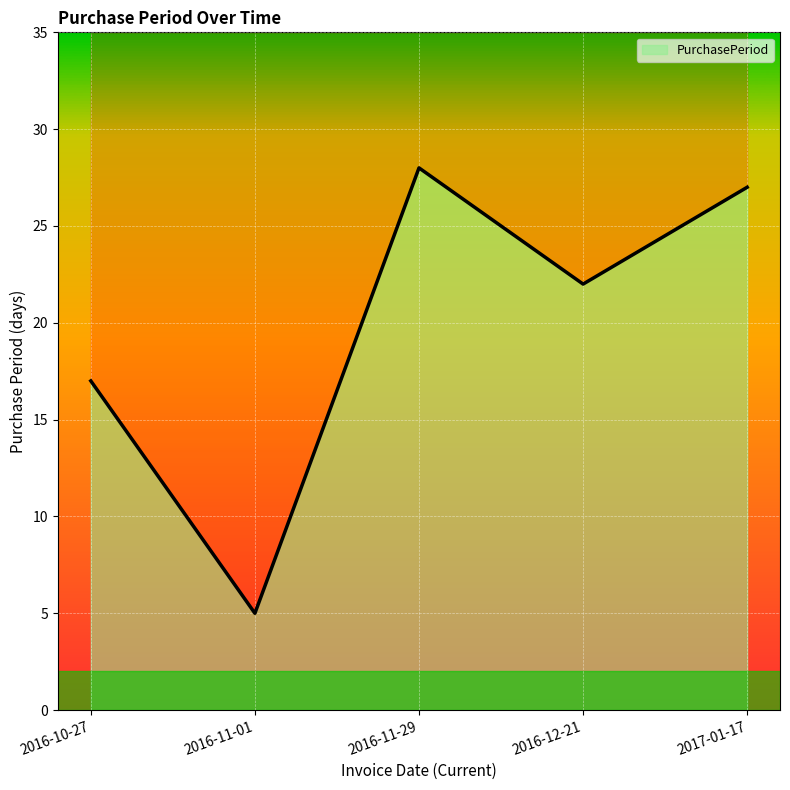

What is the ratio of the value at 2016-10-27 to the value at 2016-11-29?

0.6